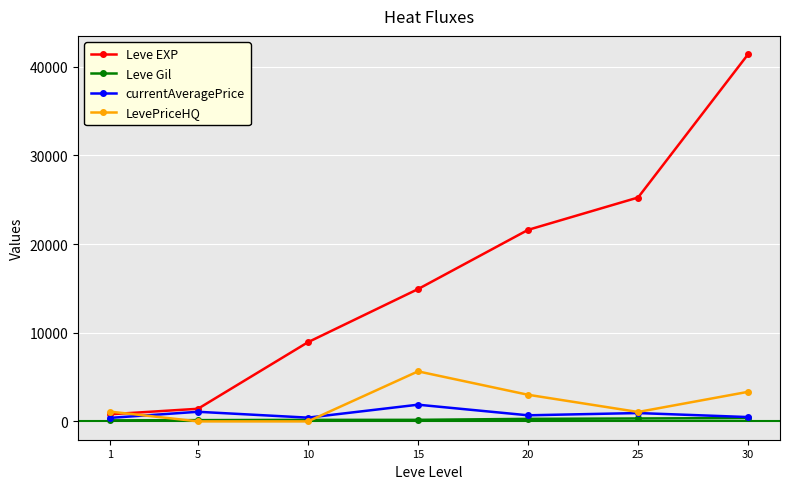

What is the sum of the LevePriceHQ values at 30 and 1?

4433.0